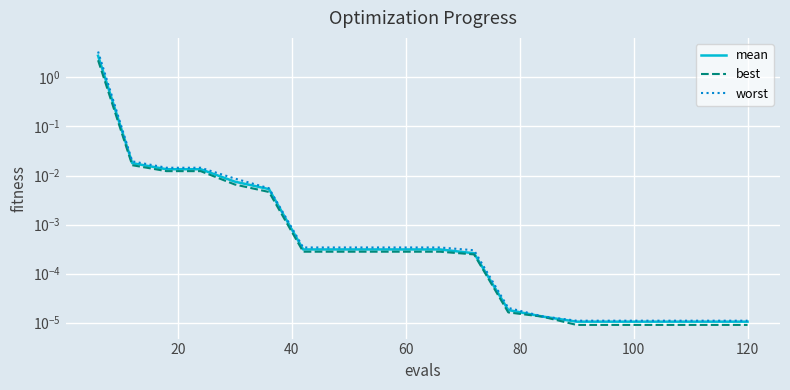

Which series has the largest total across all categories?

worst